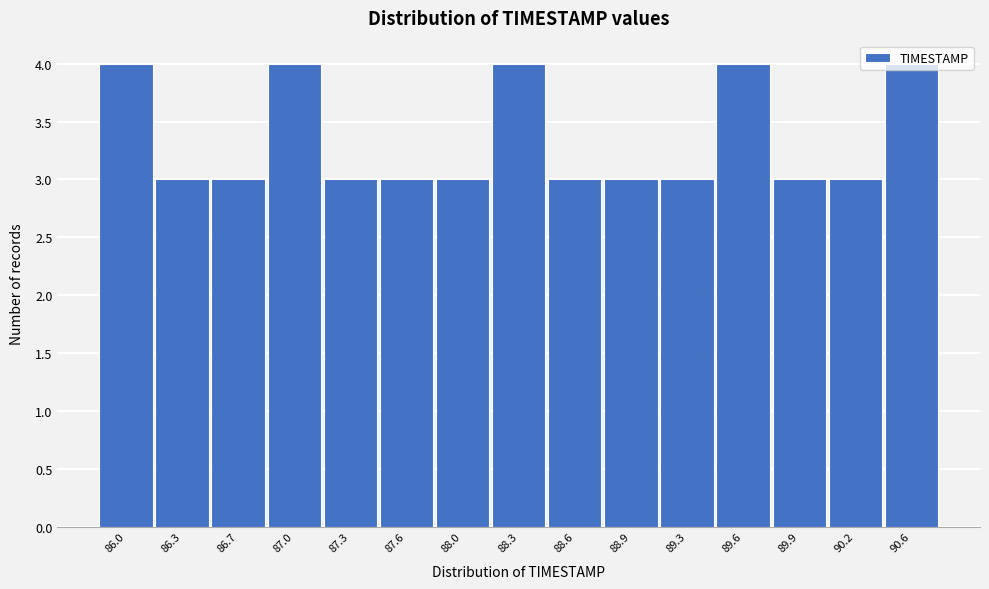

What is the maximum value shown in the chart?

4